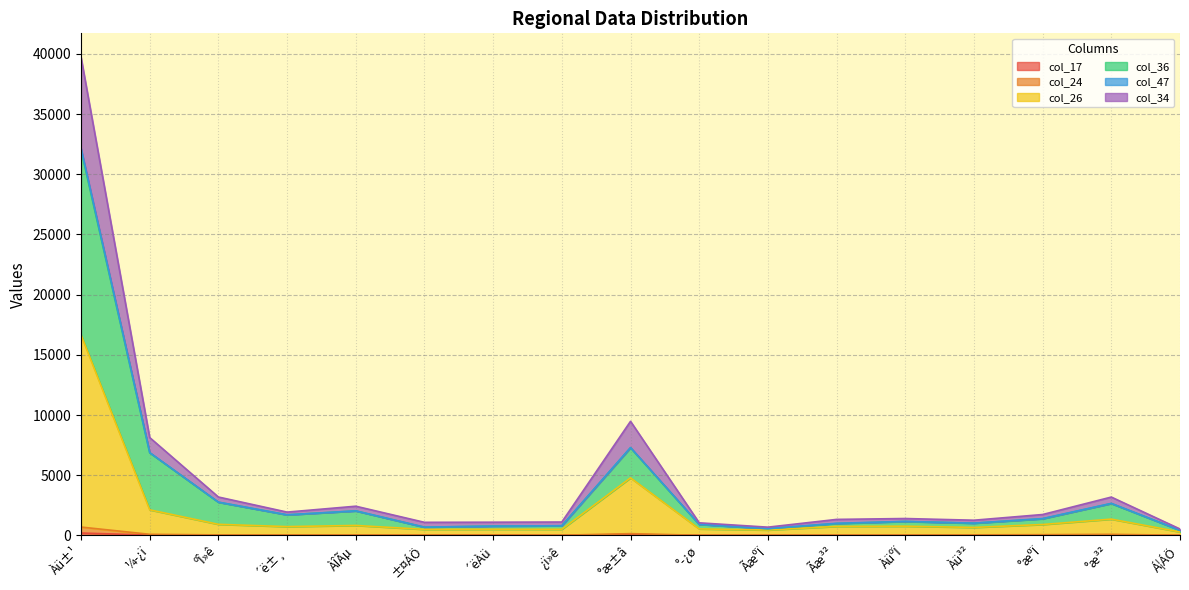

What is the maximum value for col_26?

16657